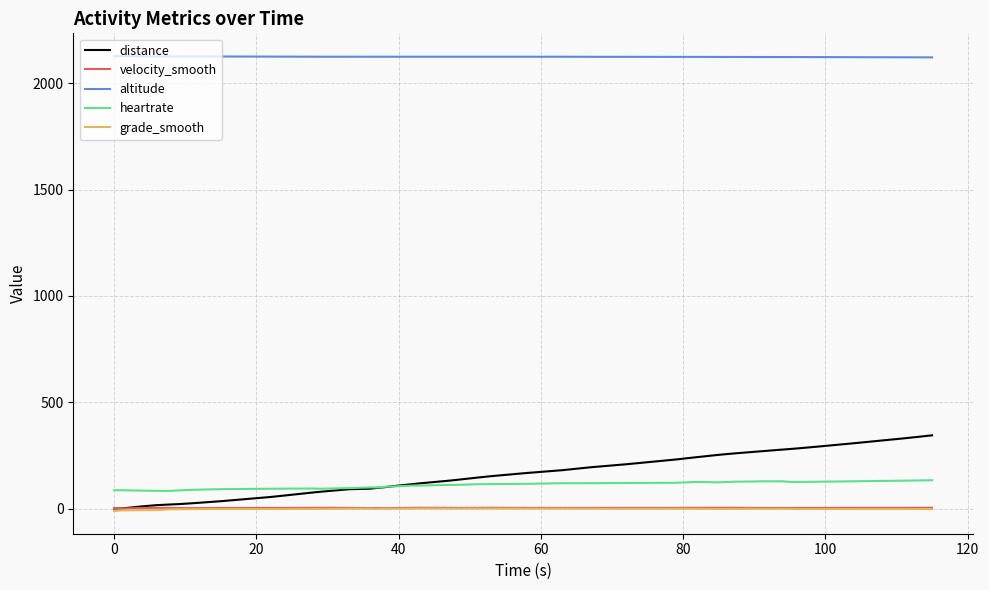

Which series has the widest spread of values?

distance